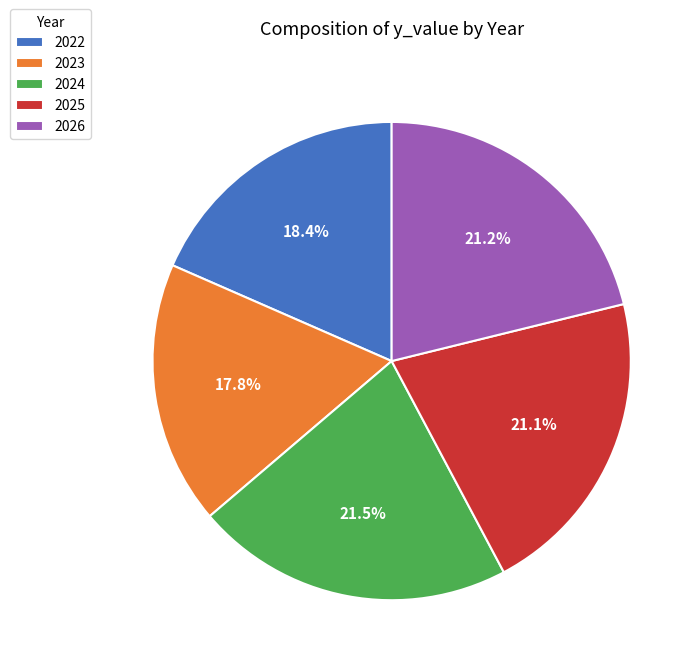

What portion of the pie excludes 2025?

78.9%